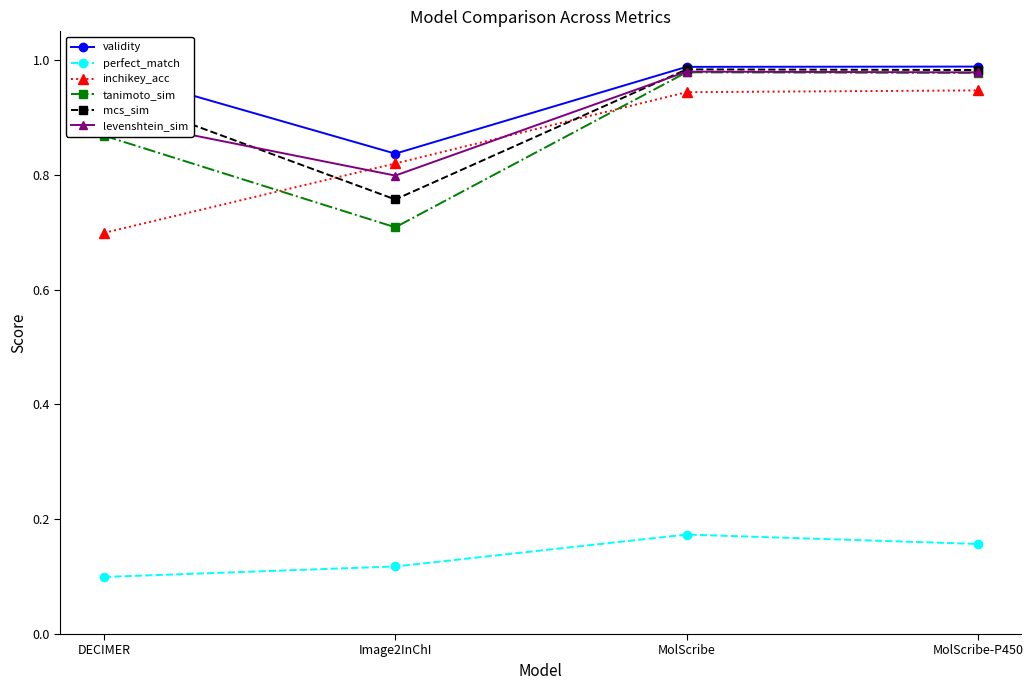

Does the chart display data point markers on the line(s)?

Yes